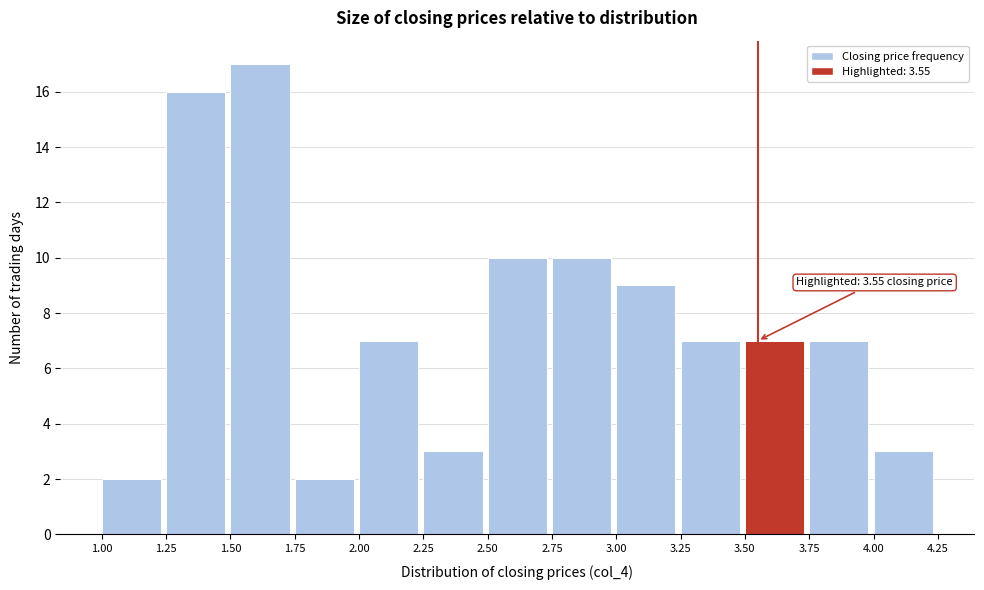

Which range on the x-axis has the tallest bar?

1.50 to 1.75